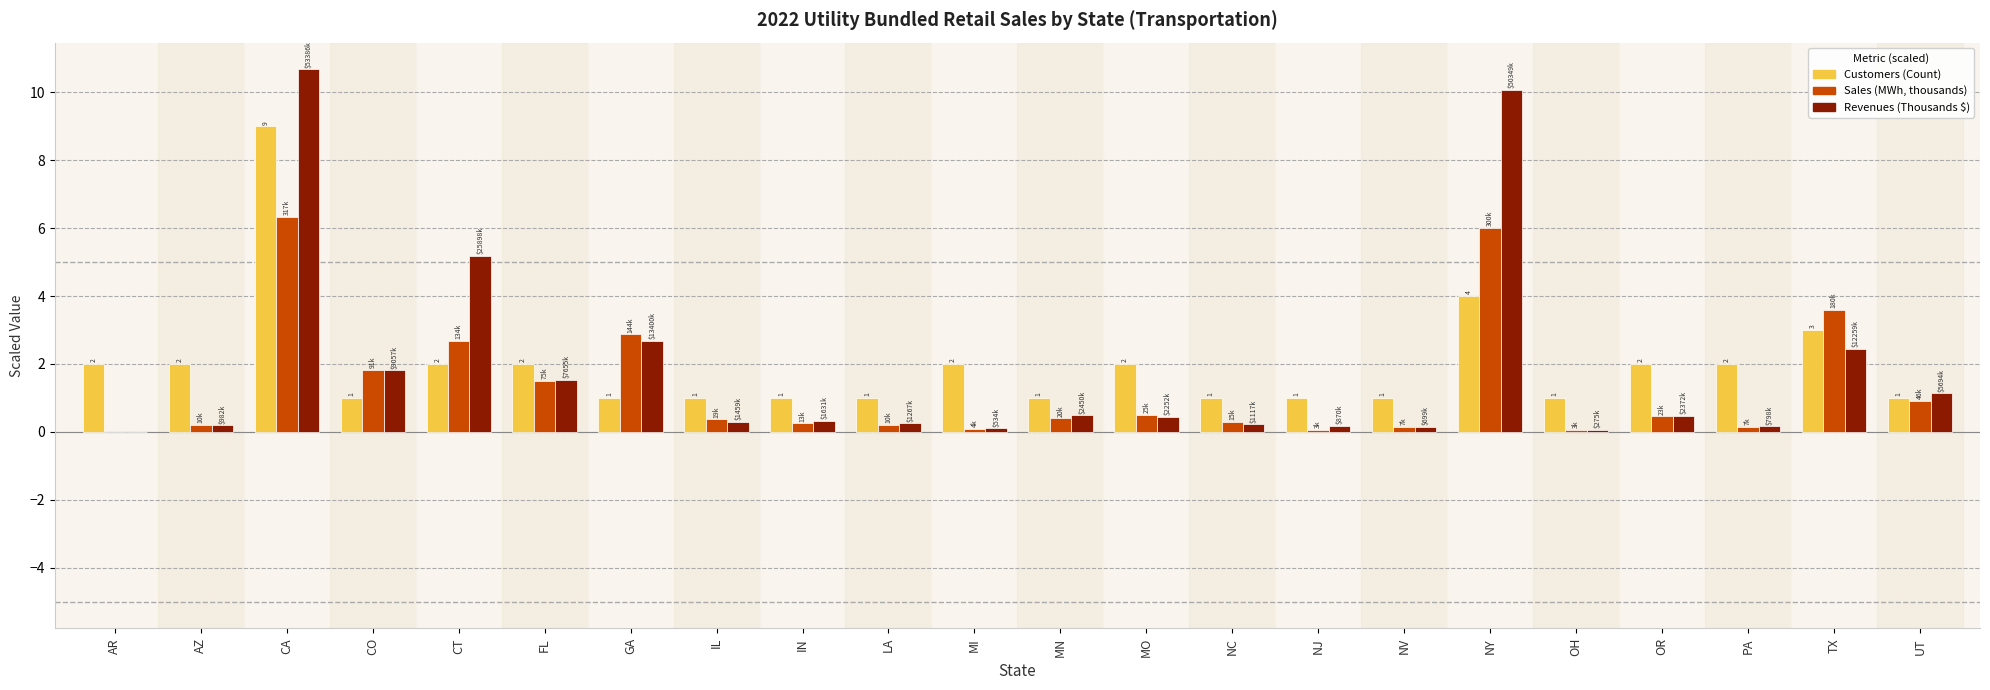

Which series changed the most between NC and NY?

Revenues (Thousands $)